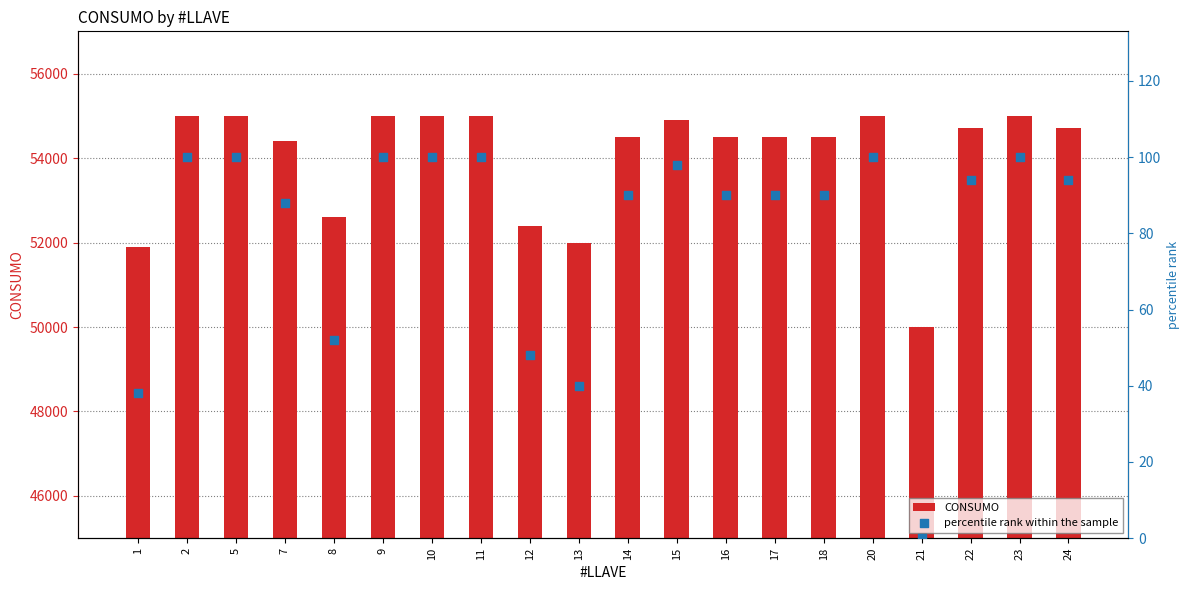

Which series has the largest total across all categories?

CONSUMO